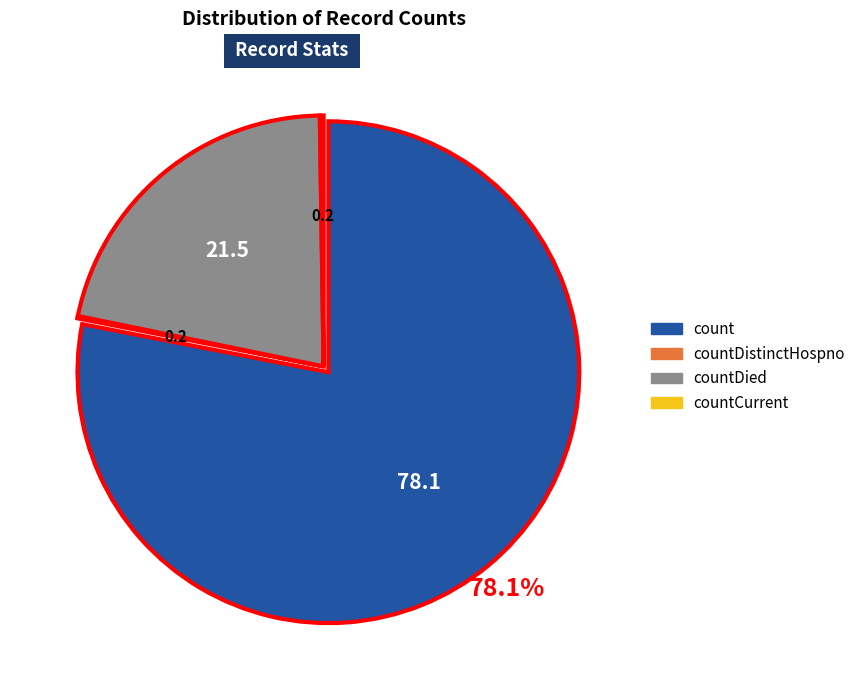

Is there any slice that represents more than half of the pie?

Yes